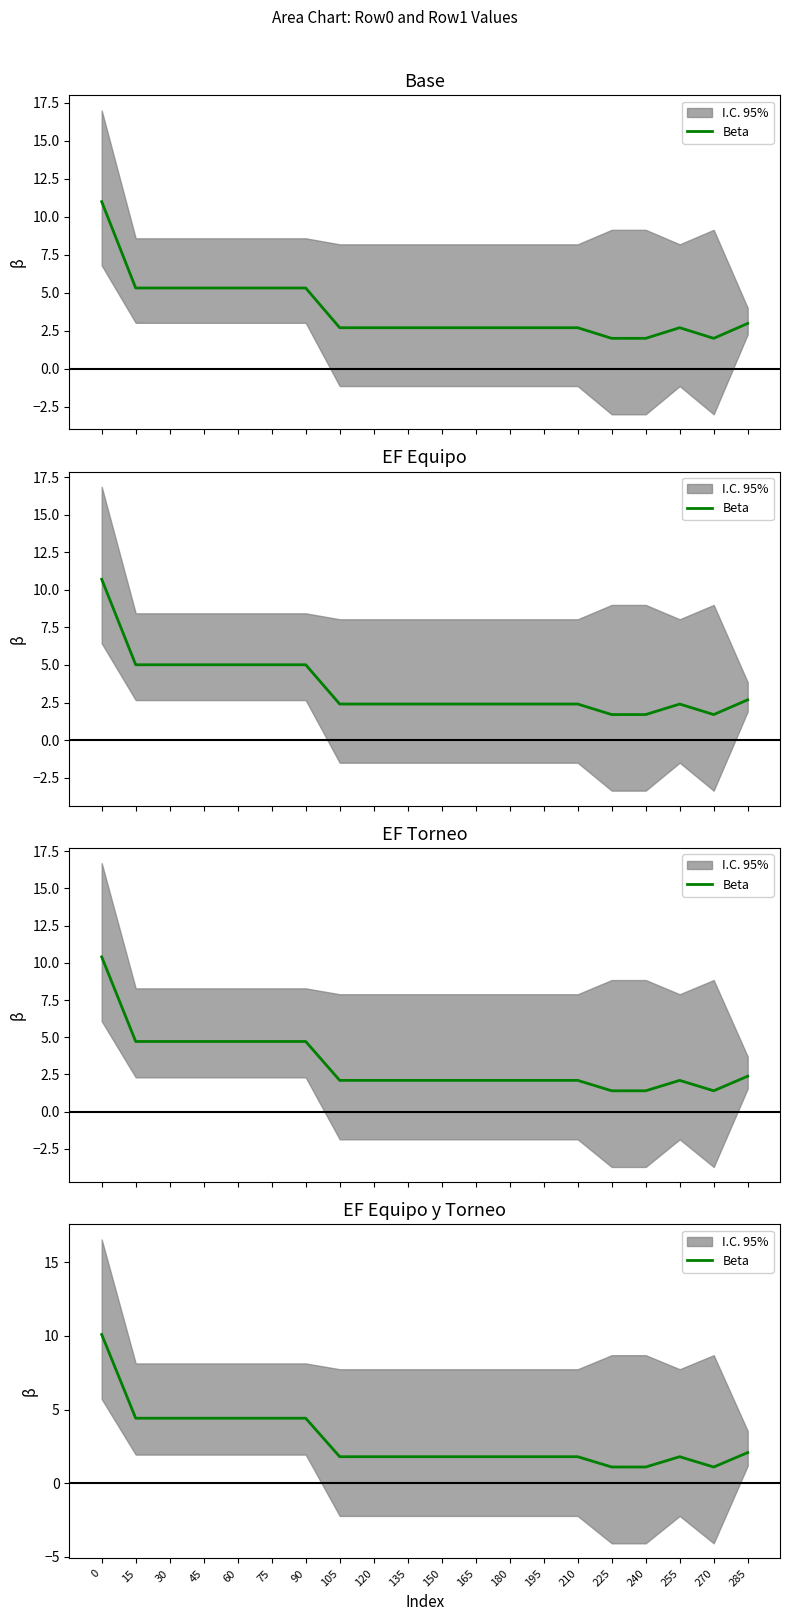

At which category does the chart reach its minimum across all series?

225